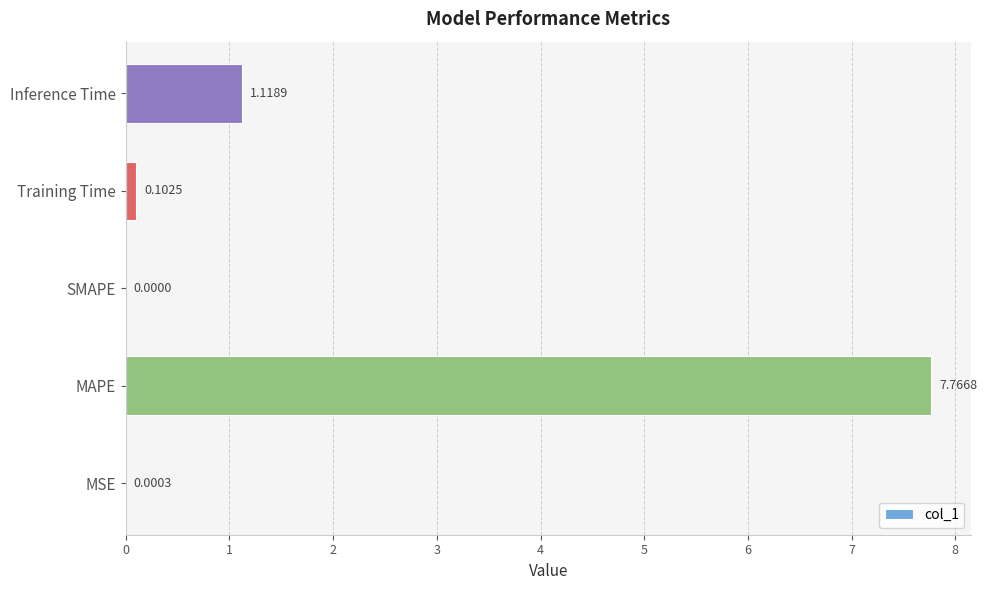

At which label is the value closest to 3?

Inference Time